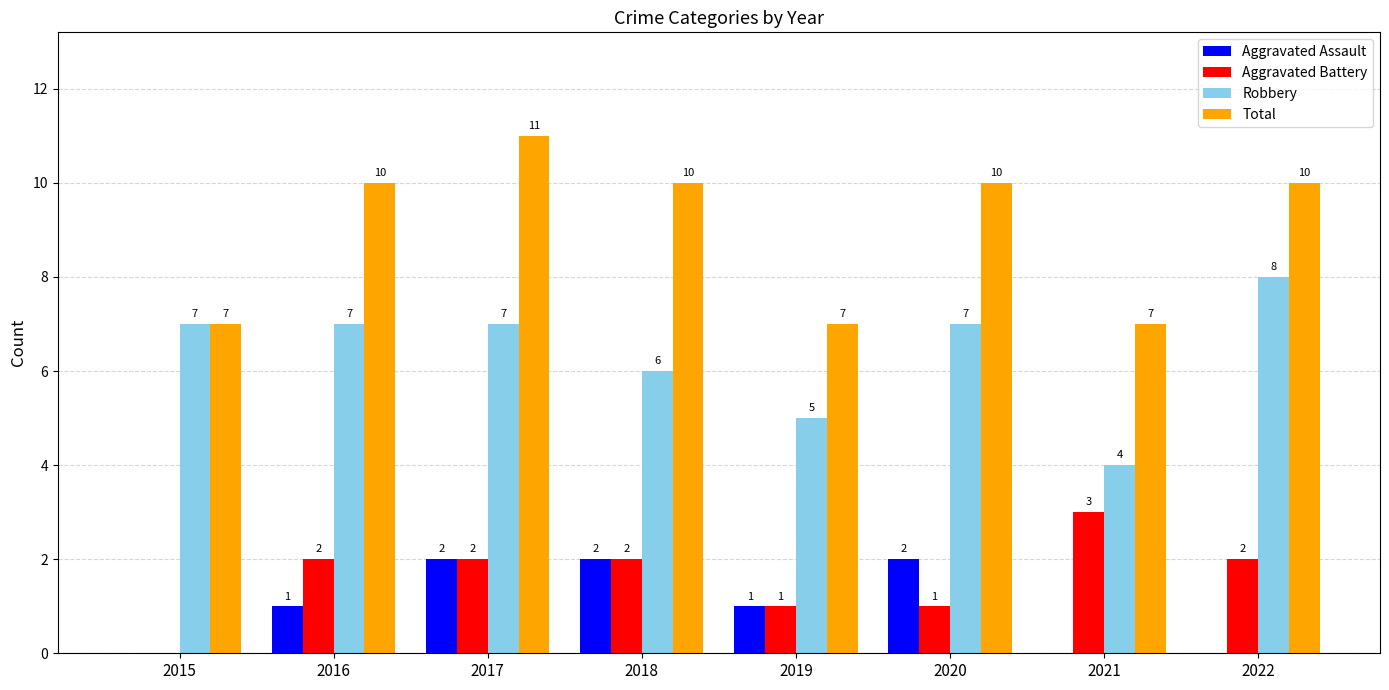

What is the difference between the Aggravated Battery values at 2019 and 2022?

1